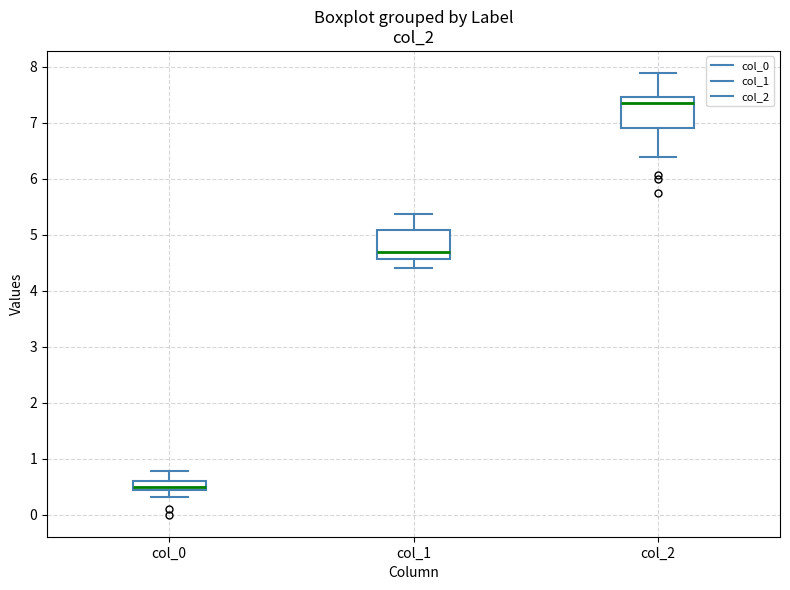

Reading left to right, transcribe this box plot: for each box, give where its median line is, the range the box spans, and where its two whiskers end, as read against the y-axis. The values are not printed on the chart, so give them approximately, as read against the axis.

col_0: median 0.5, box 0.4 to 0.6, whiskers 0.3 to 0.8
col_1: median 4.7, box 4.6 to 5.1, whiskers 4.4 to 5.4
col_2: median 7.3, box 6.9 to 7.5, whiskers 6.4 to 7.9